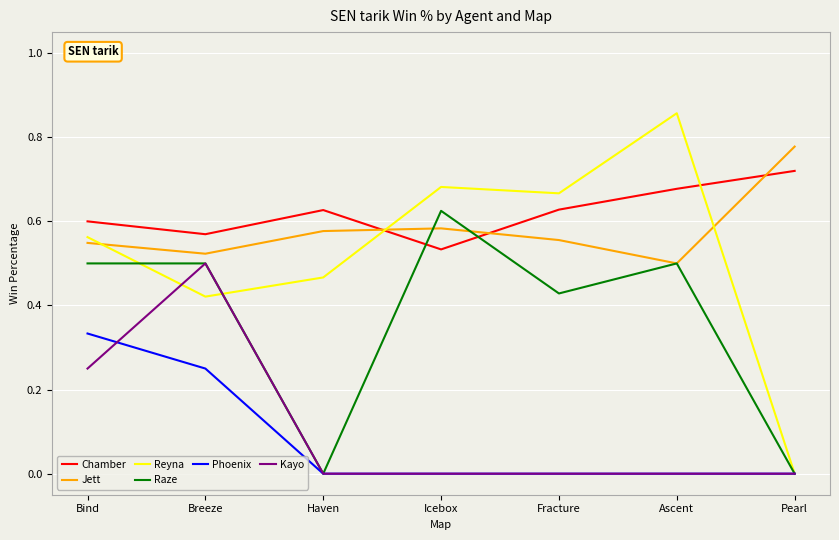

Where is the first local minimum for Raze?

Haven